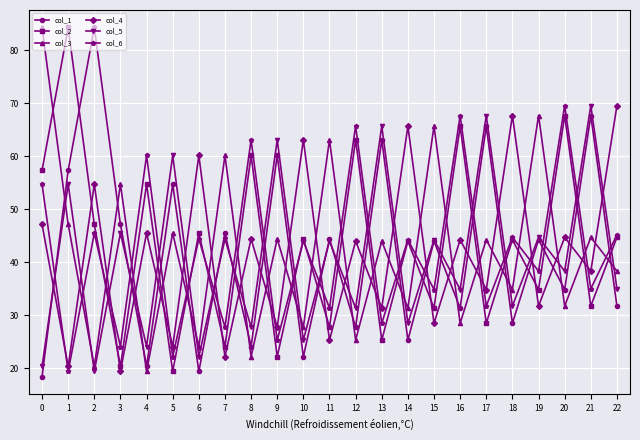

What are all the series names shown in the legend?

col_1, col_2, col_3, col_4, col_5, col_6